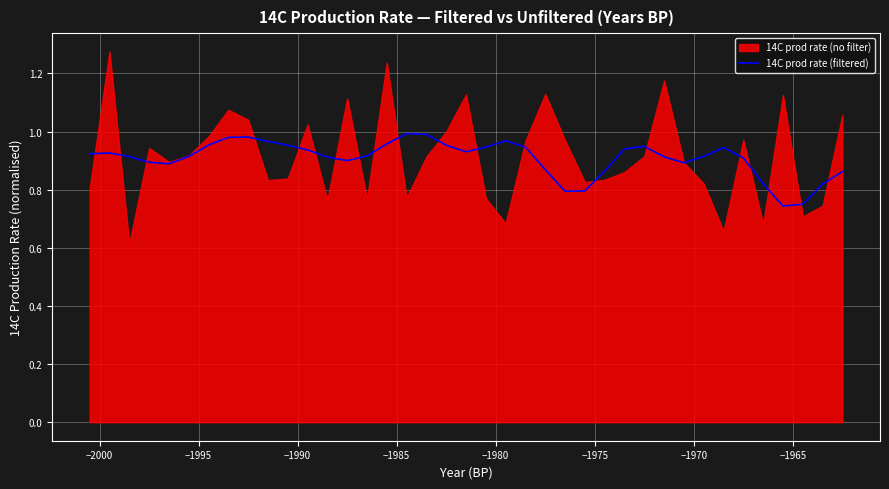

Where is the first local maximum?

−2000